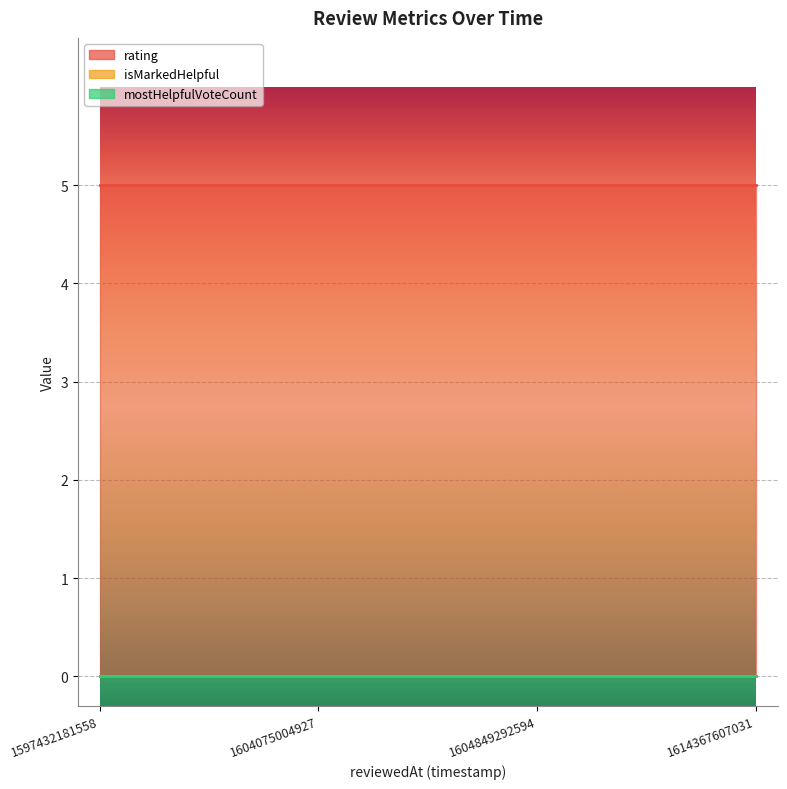

Which label corresponds to the smallest value in the chart?

1597432181558